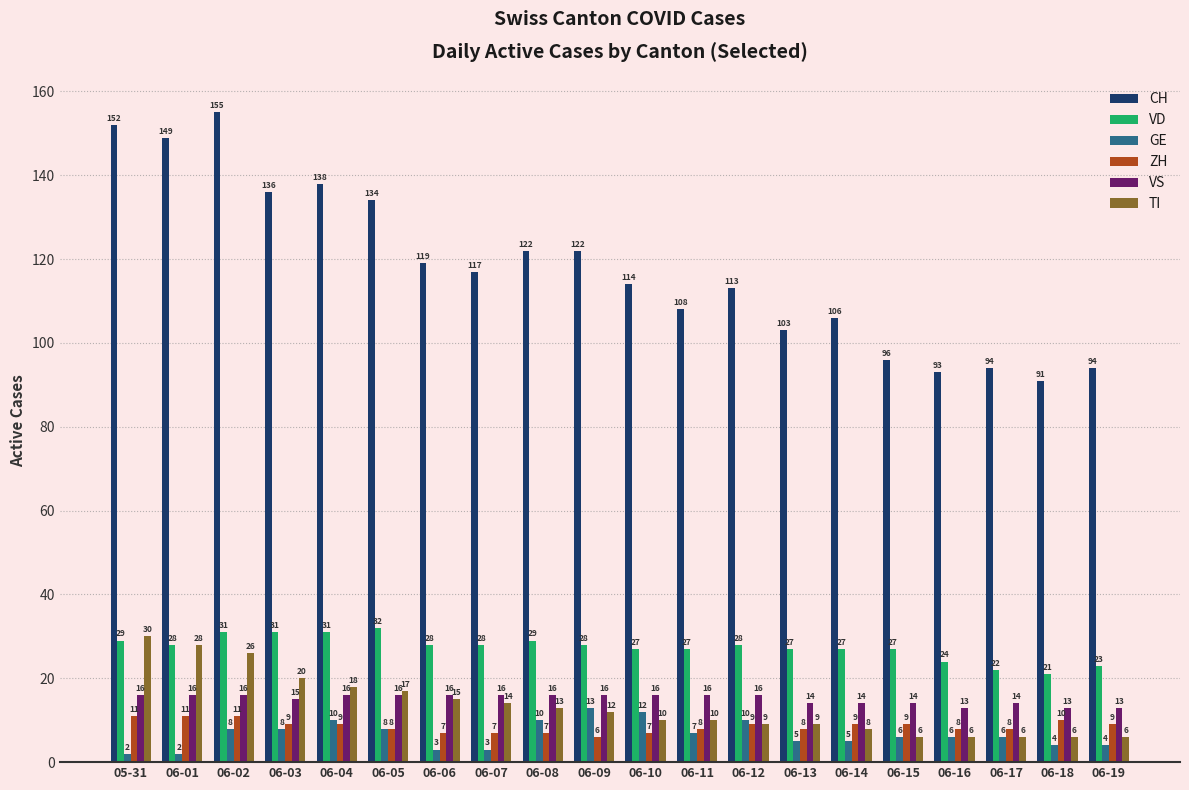

What is the average value of the TI series?

13